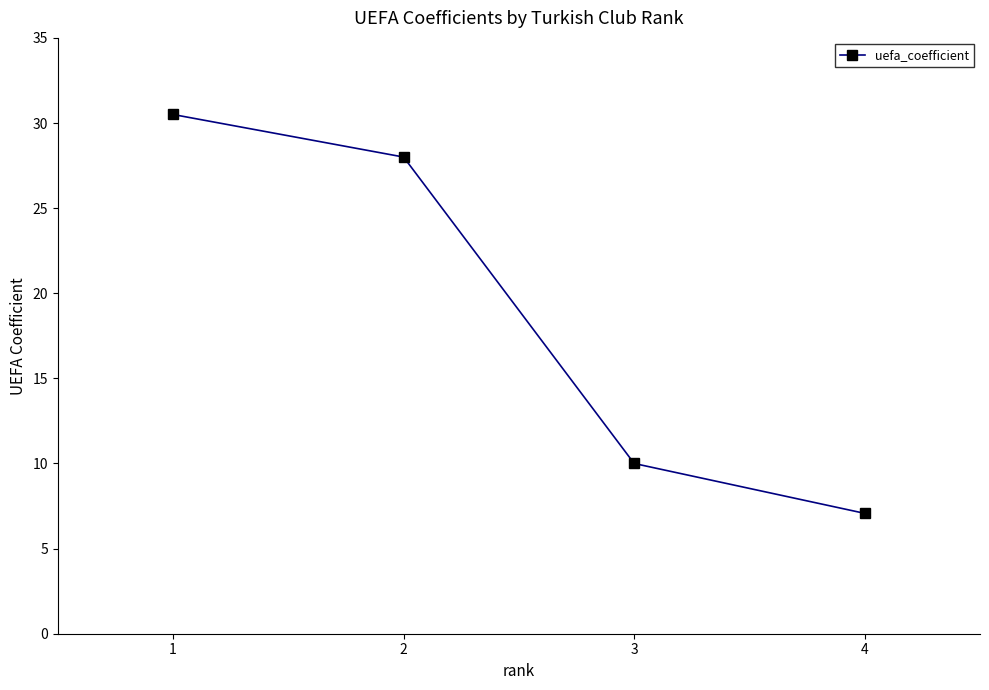

Which has a higher value, 3 or 1?

1